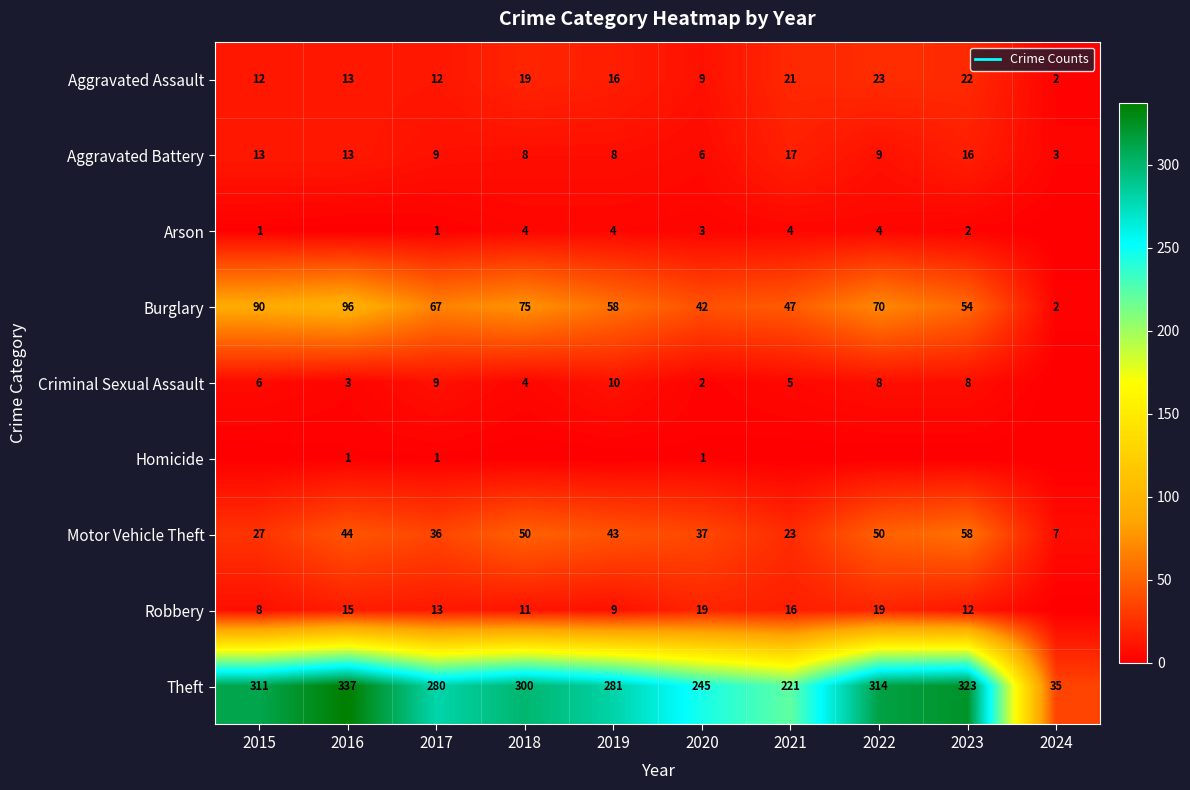

True or false: Arson has a value of 3 at 2020.

True